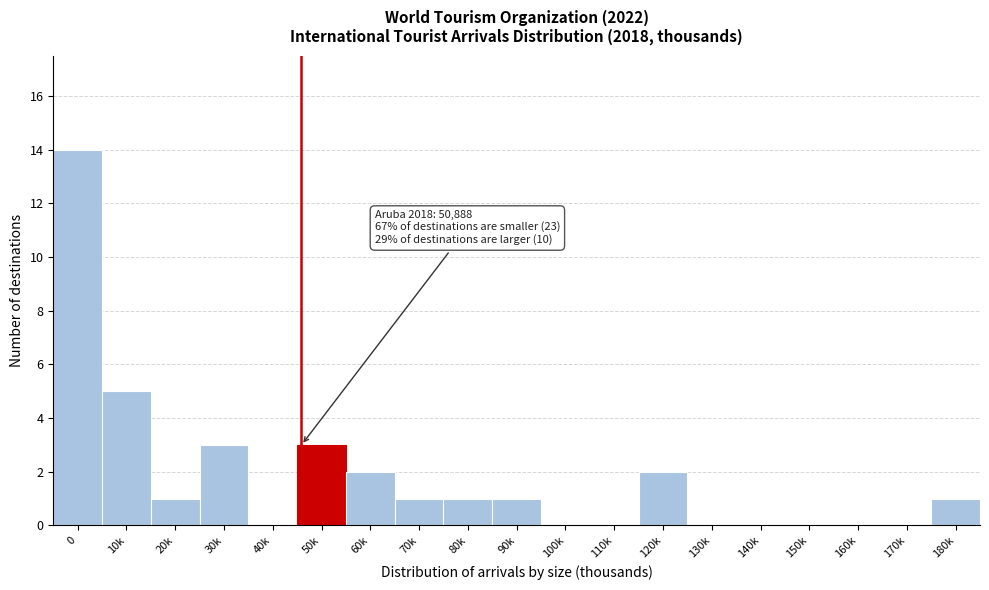

Reading left to right, extract all data points from this chart.

0=14	10k=5	20k=1	30k=3	40k=0	50k=3	60k=2	70k=1	80k=1	90k=1	100k=0	110k=0	120k=2	130k=0	140k=0	150k=0	160k=0	170k=0	180k=1